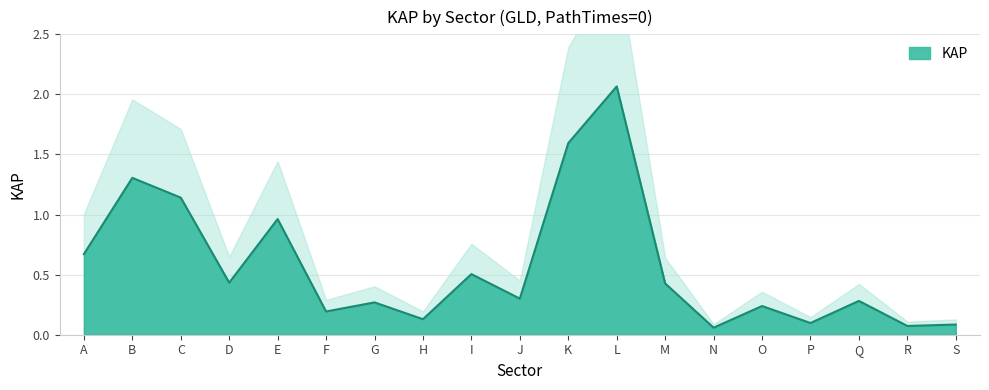

Reading left to right, what are all the values shown in this chart?

A=0.7	B=1.3	C=1.1	D=0.4	E=1.0	F=0.2	G=0.3	H=0.1	I=0.5	J=0.3	K=1.6	L=2.1	M=0.4	N=0.1	O=0.2	P=0.1	Q=0.3	R=0.1	S=0.1